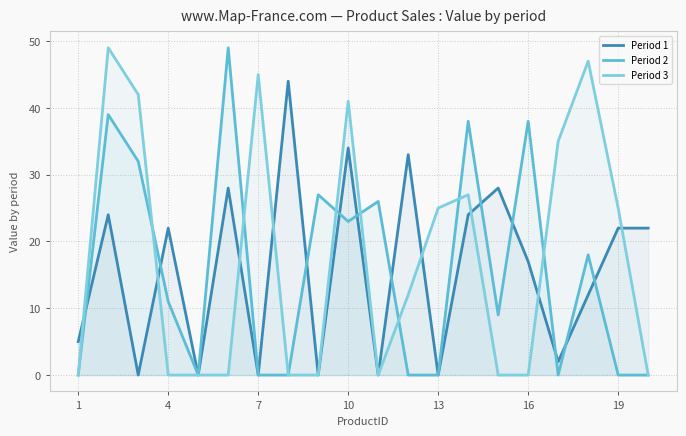

Does the chart have visible grid lines?

Yes